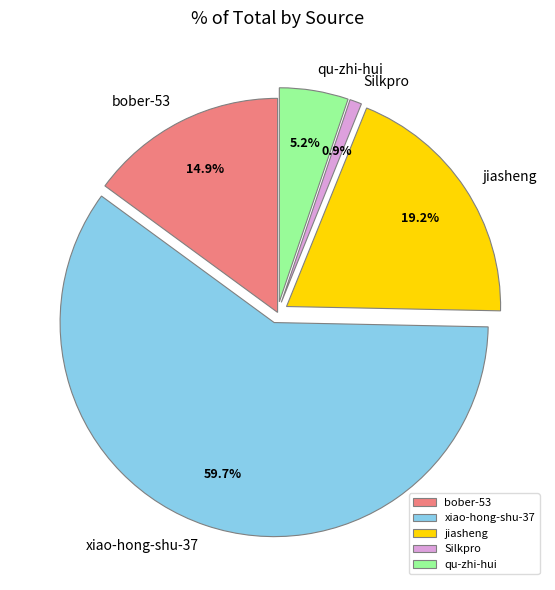

How many slices are in this pie chart?

5